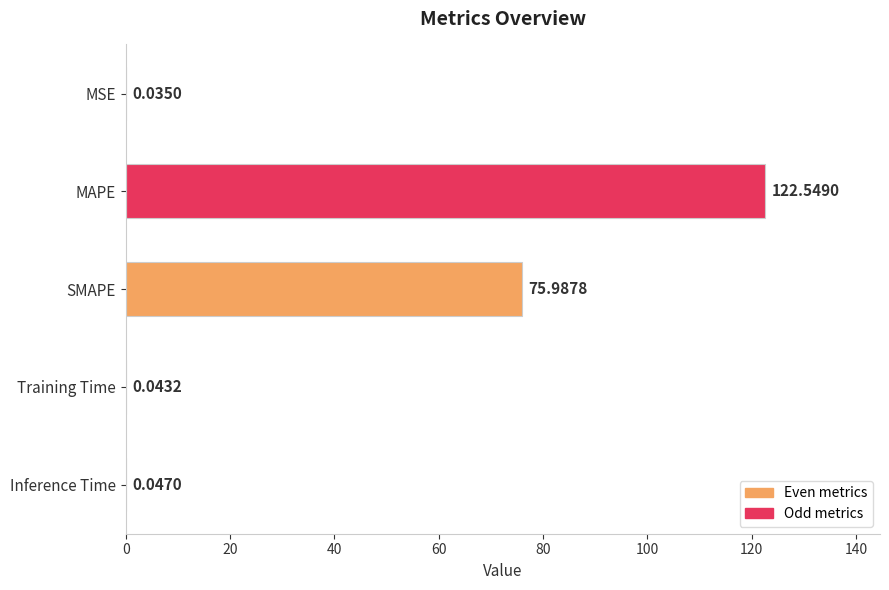

What is the maximum value shown in the chart?

122.5